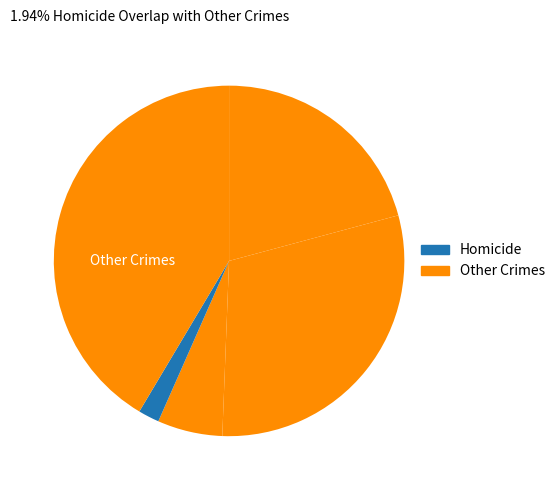

How many segments does this pie chart have?

5